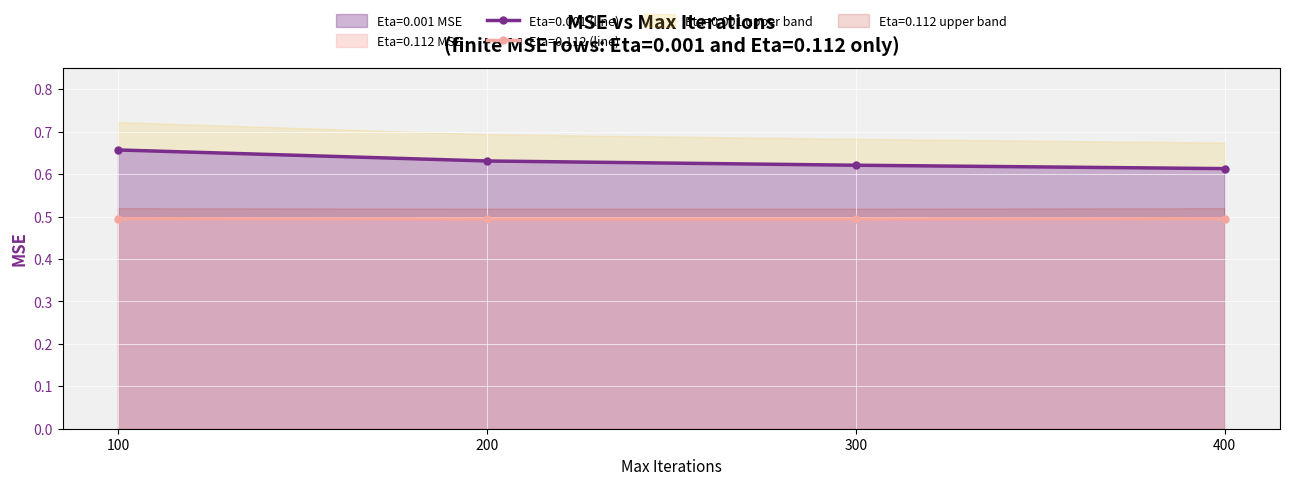

True or false: Eta=0.001 MSE and Eta=0.112 MSE intersect in this chart.

False